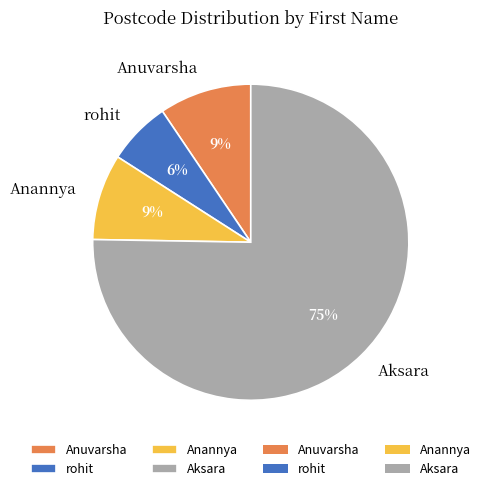

How many segments does this pie chart have?

4